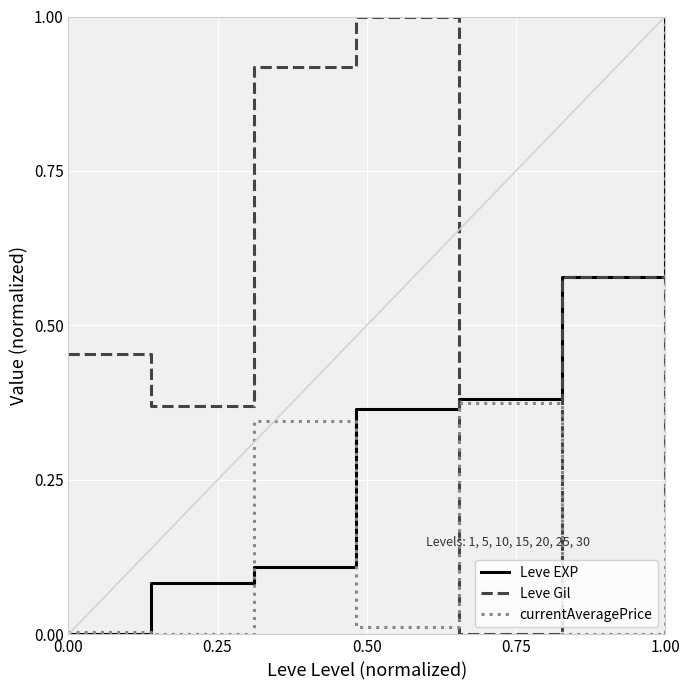

After their last crossing, which series has the higher values: Leve Gil or Leve EXP?

Leve EXP